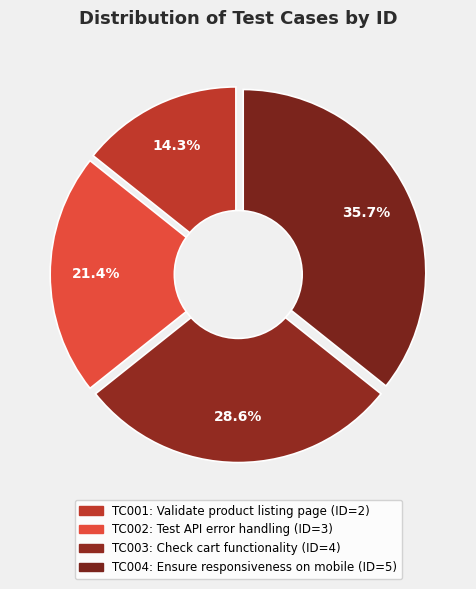

Which slice is the largest?

TC004: Ensure responsiveness on mobile